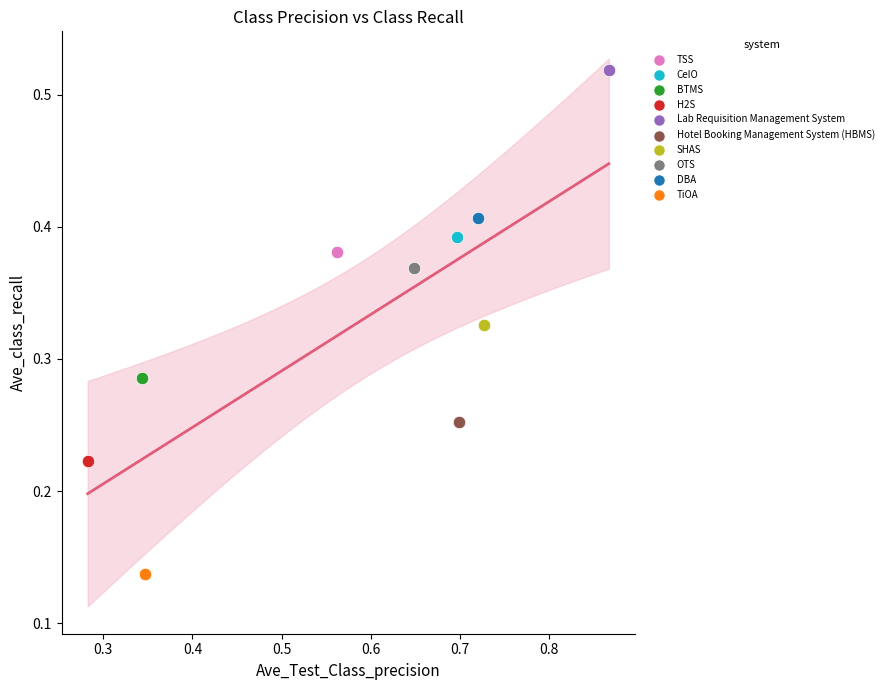

What are all the series names shown in the legend?

TSS, CeIO, BTMS, H2S, Lab Requisition Management System, Hotel Booking Management System (HBMS), SHAS, OTS, DBA, TiOA